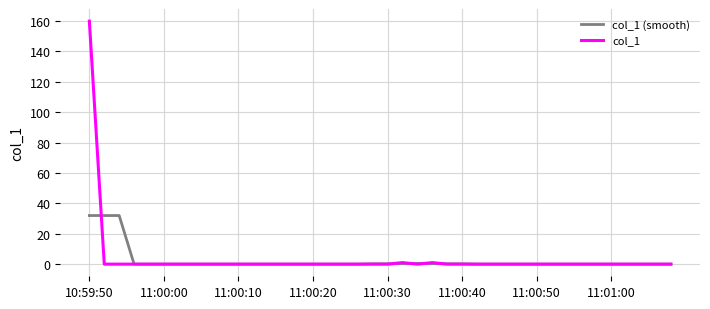

Which series has the widest spread of values?

col_1